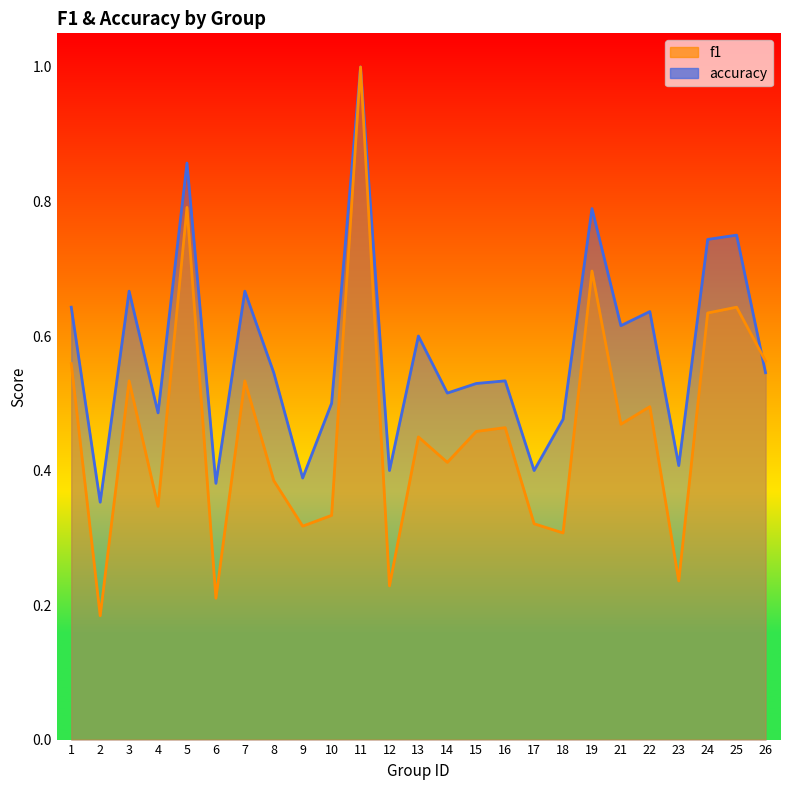

What is the maximum value for accuracy?

1.0